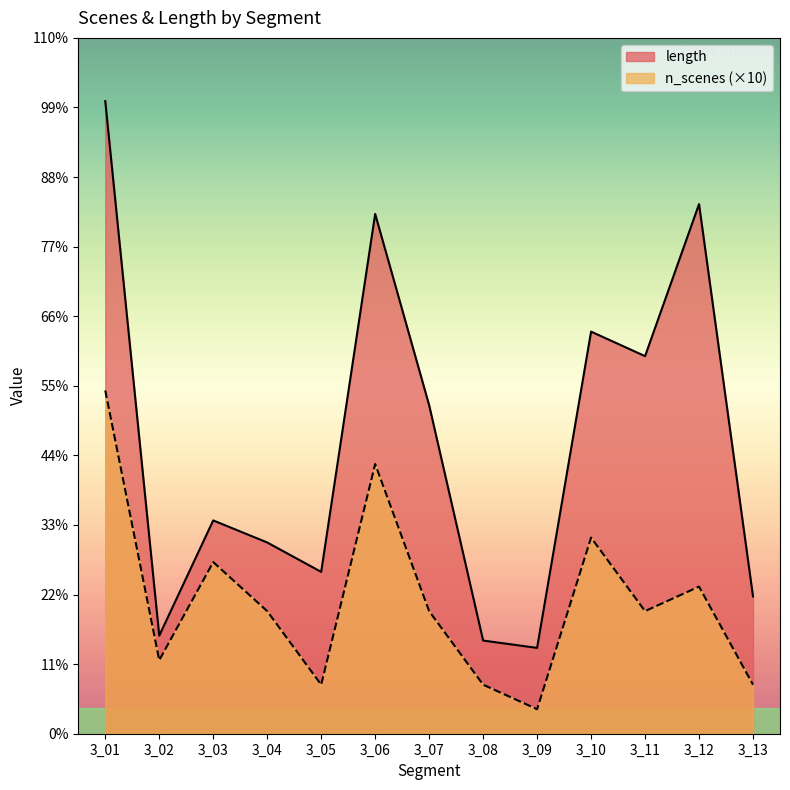

What are all the series names shown in the legend?

length, n_scenes (×10)